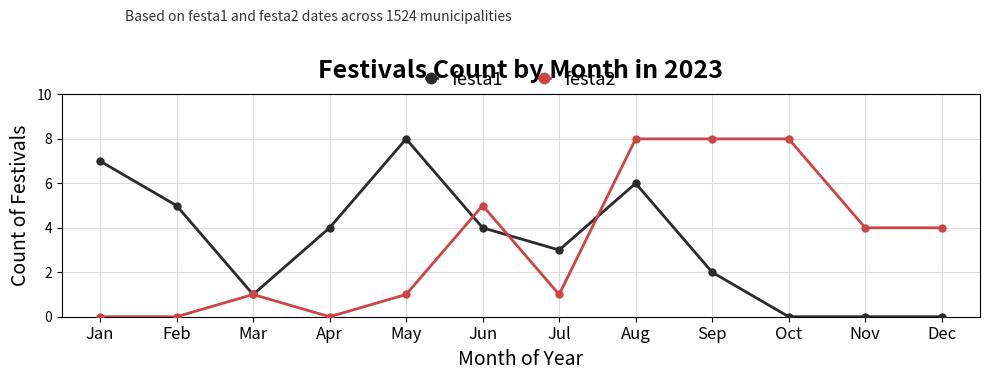

The value of festa2 at Apr is -5. True or false?

False